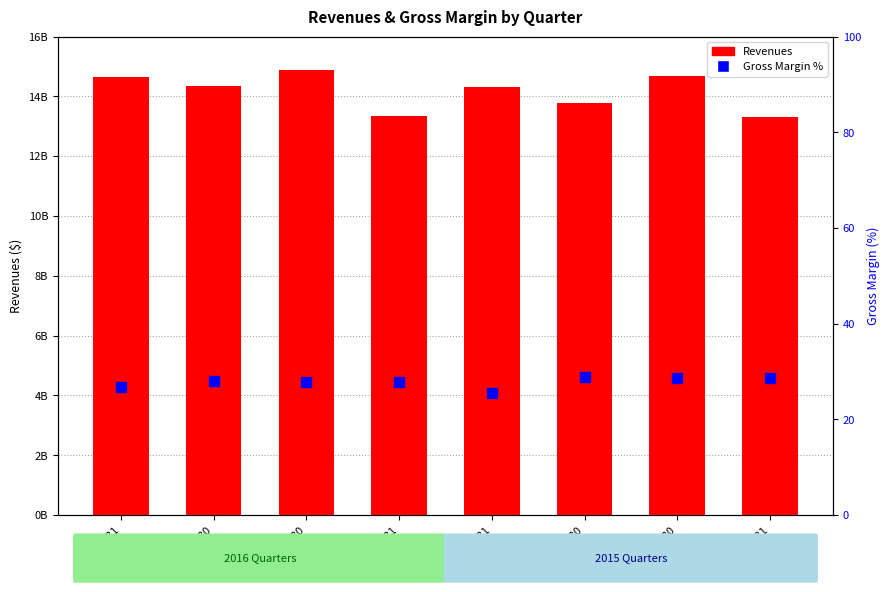

Which series contains the highest Y value?

Revenues